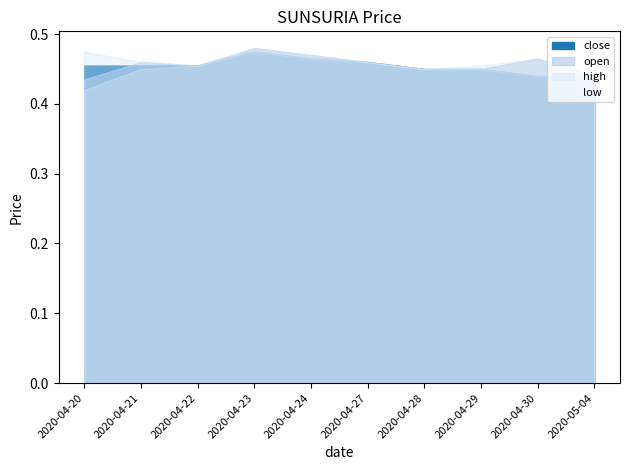

What are all the series names shown in the legend?

close, open, high, low